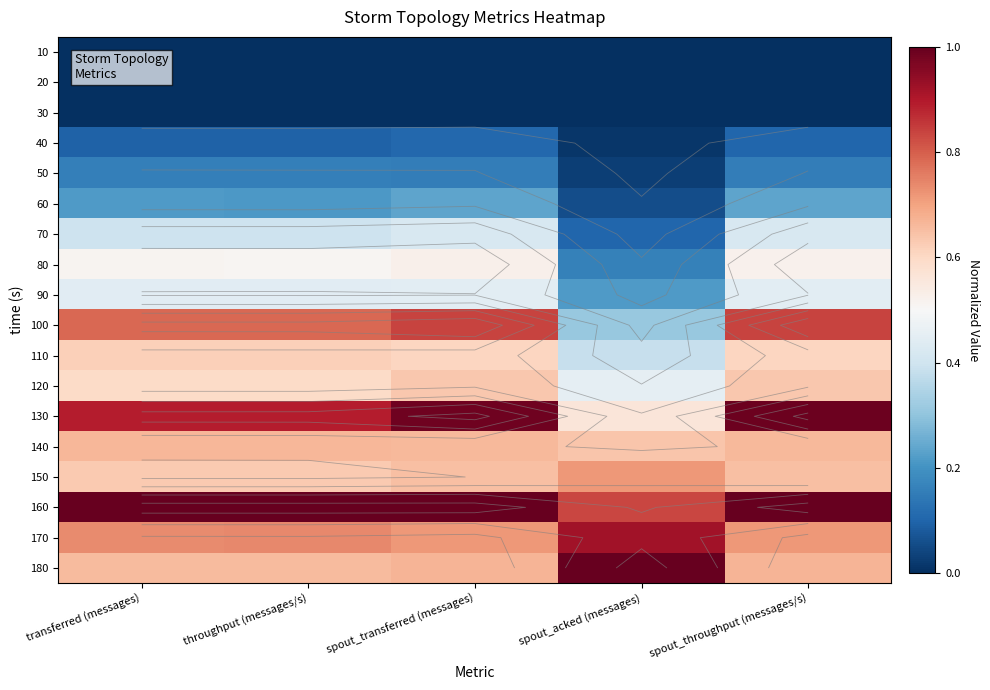

What is the difference between the highest and lowest values at spout_transferred (messages)?

1.0